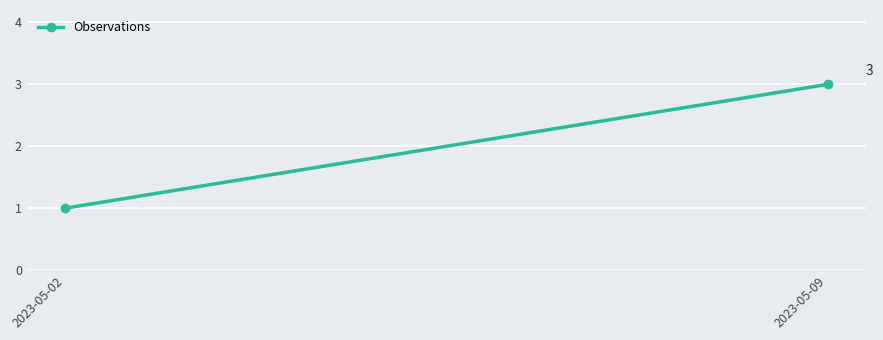

Reading left to right, extract all data points from this chart.

1	3